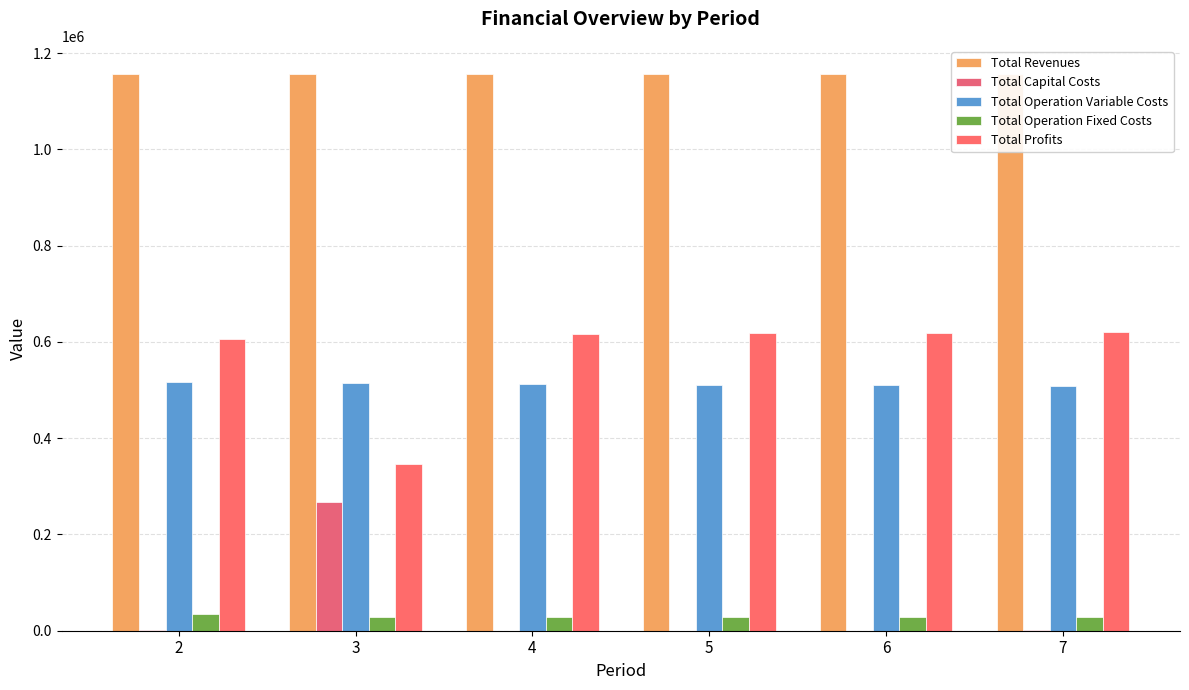

How many bars are there in each group?

5